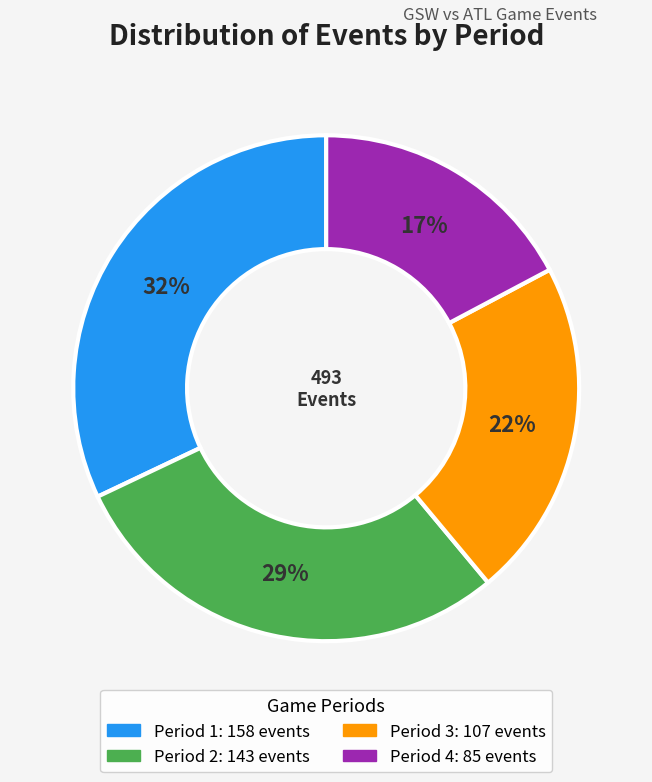

Does any single category account for the majority?

No